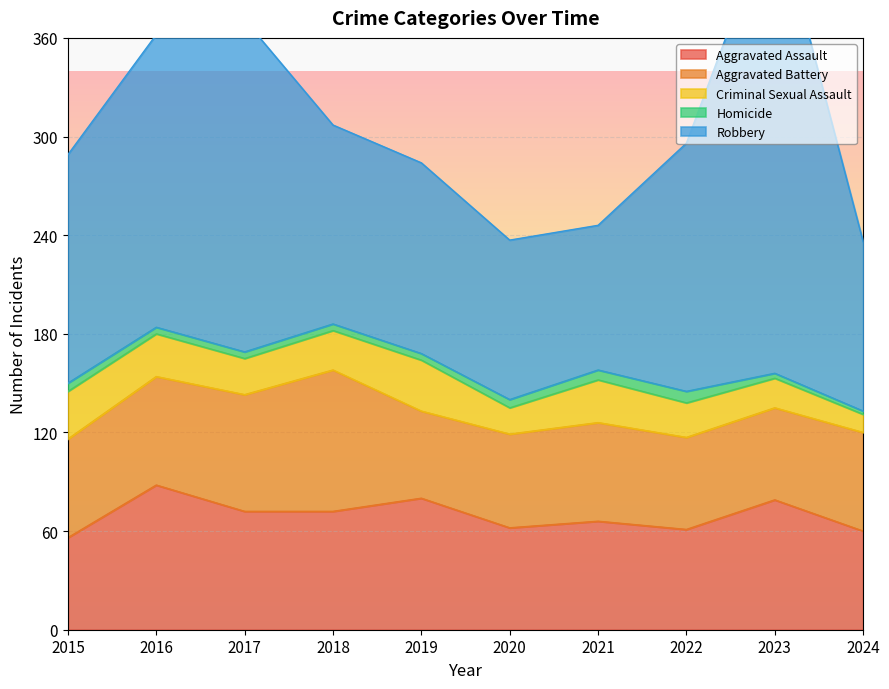

Rank the series at 2021 from lowest to highest value.

Homicide, Criminal Sexual Assault, Aggravated Battery, Aggravated Assault, Robbery